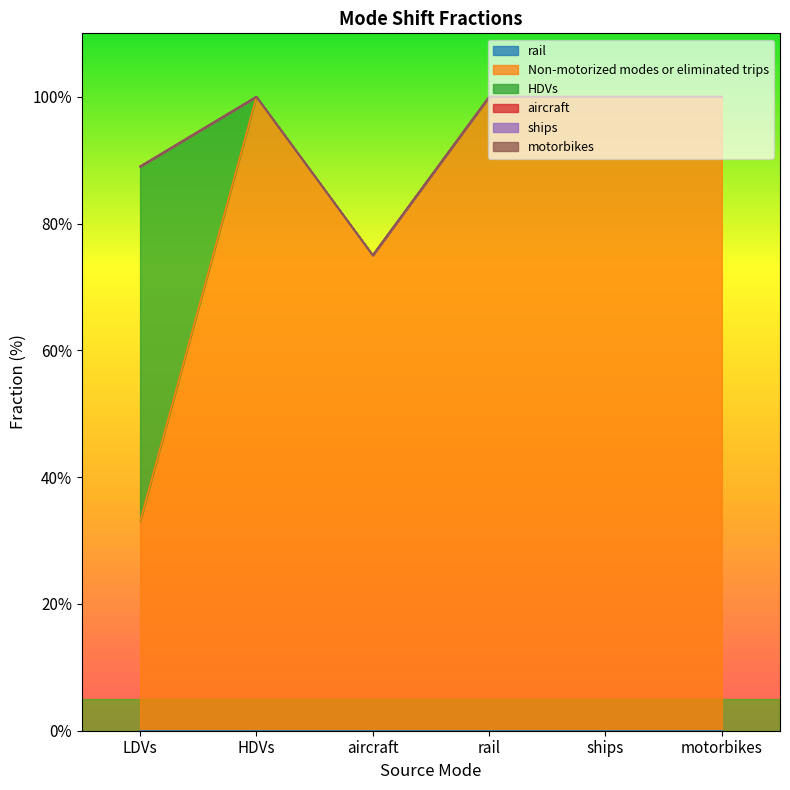

Does the chart have visible grid lines?

No